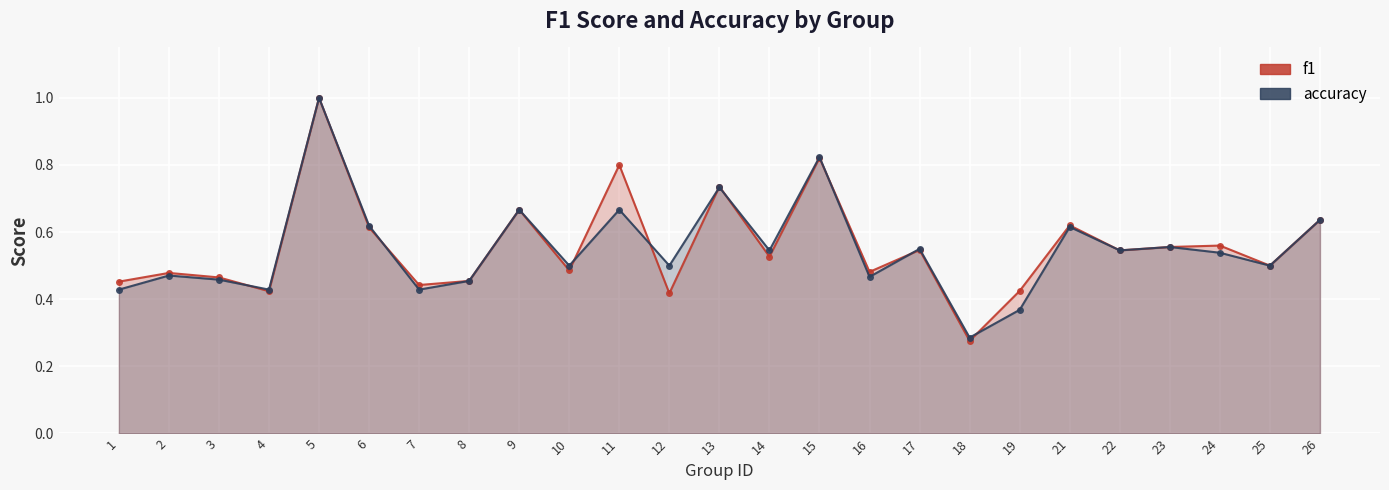

Which series has the largest total across all categories?

f1